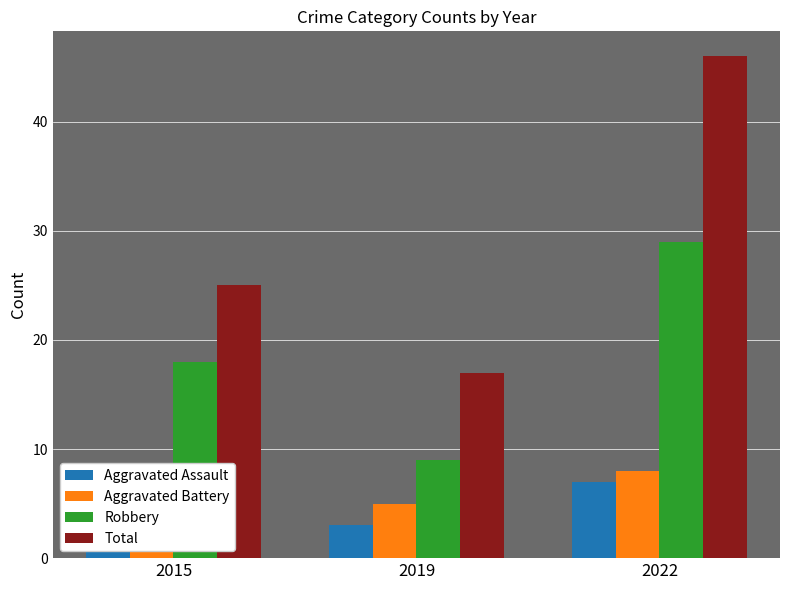

Are the bars grouped side by side (vs. stacked)?

Yes